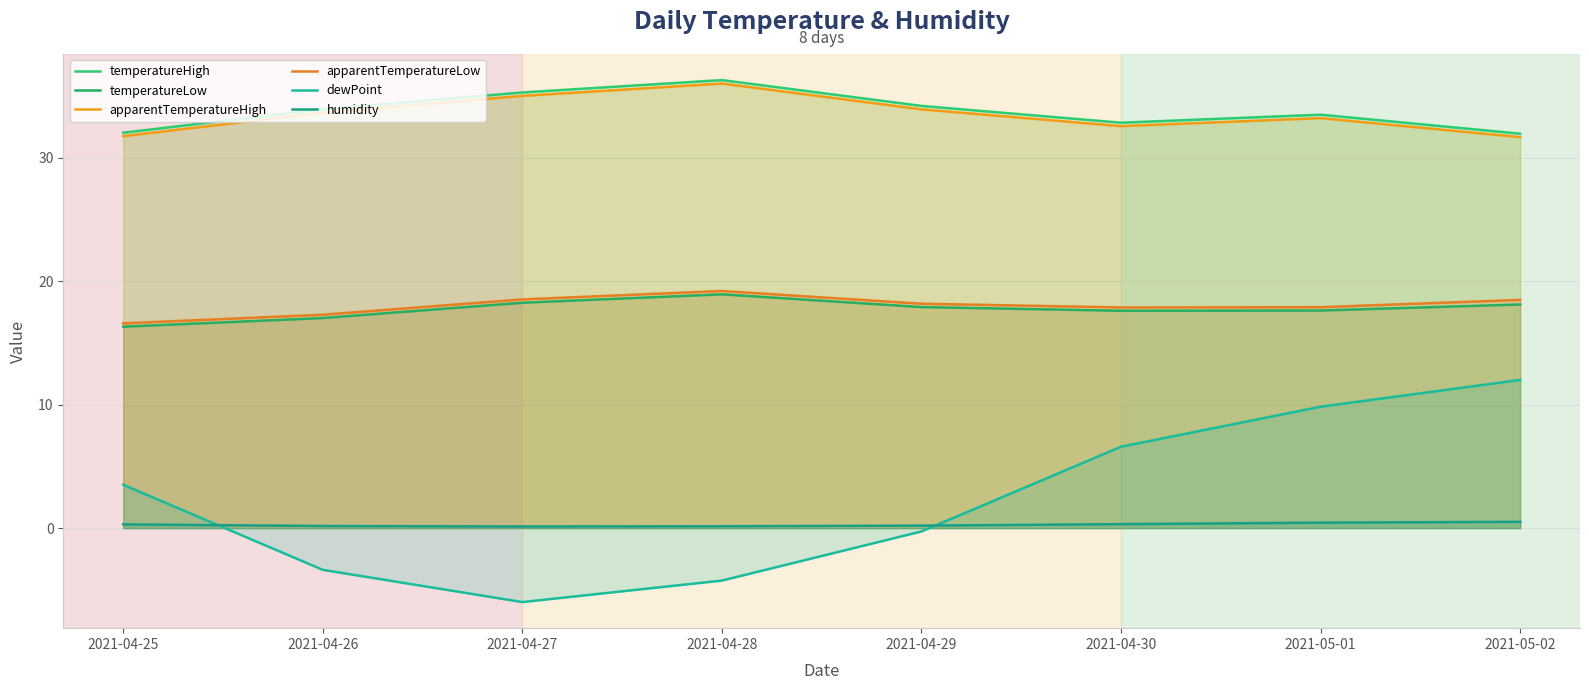

Rank the categories by apparentTemperatureHigh value from lowest to highest.

2021-05-02, 2021-04-25, 2021-04-30, 2021-05-01, 2021-04-26, 2021-04-29, 2021-04-27, 2021-04-28